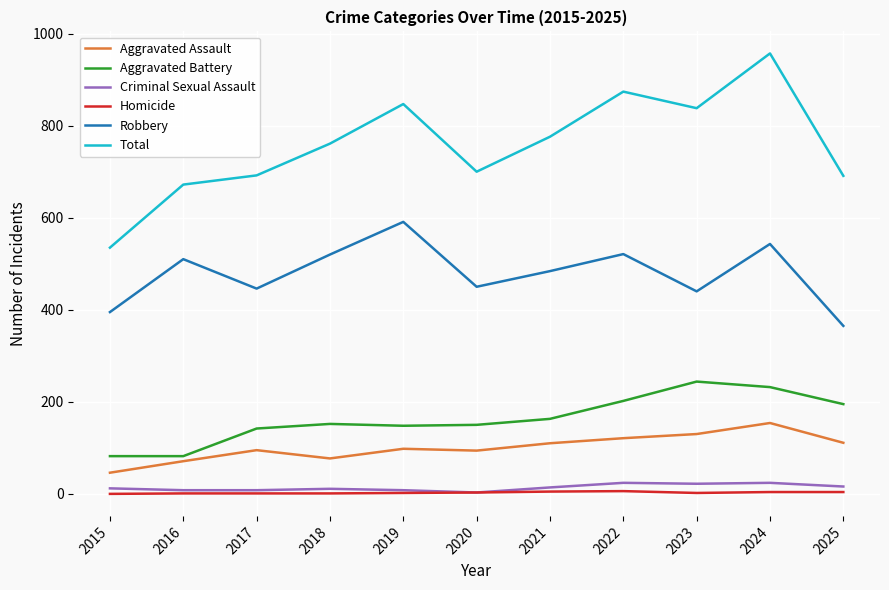

Which series changed the most between 2016 and 2019?

Total